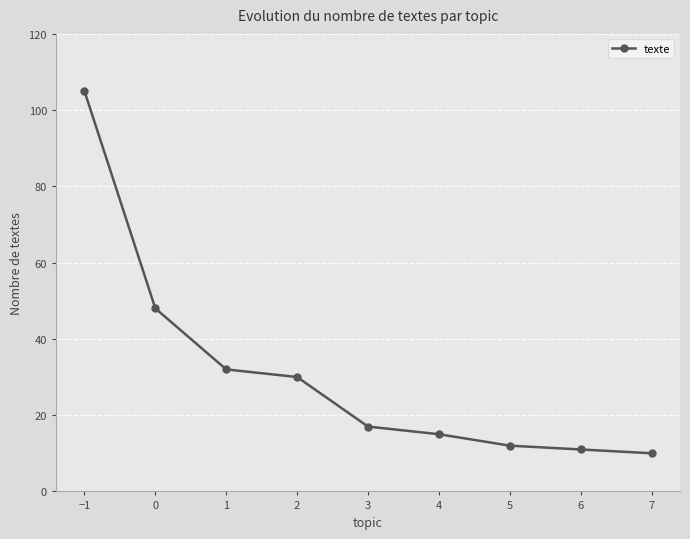

At which category does the chart reach its minimum across all series?

7